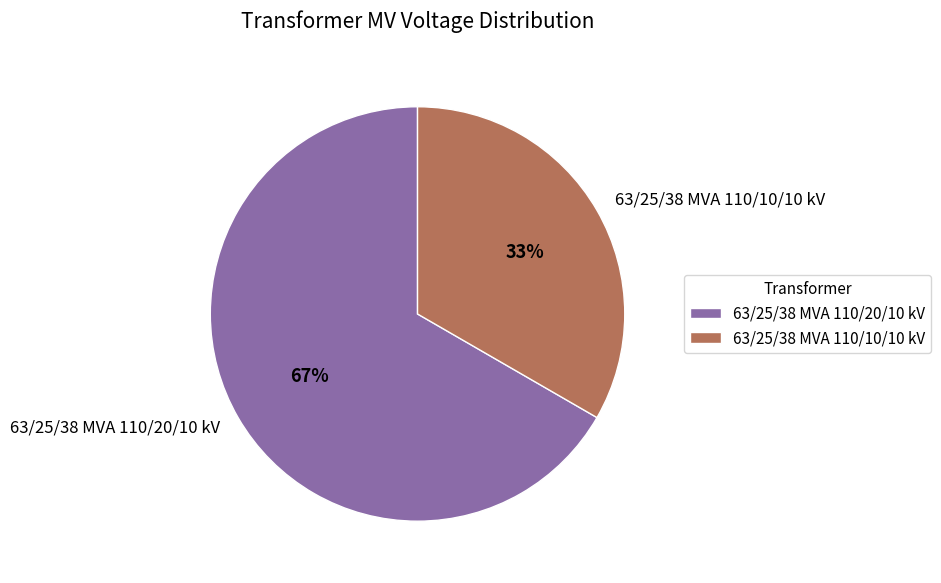

What percentage is the 63/25/38 MVA 110/20/10 kV slice, to the nearest percent?

67%